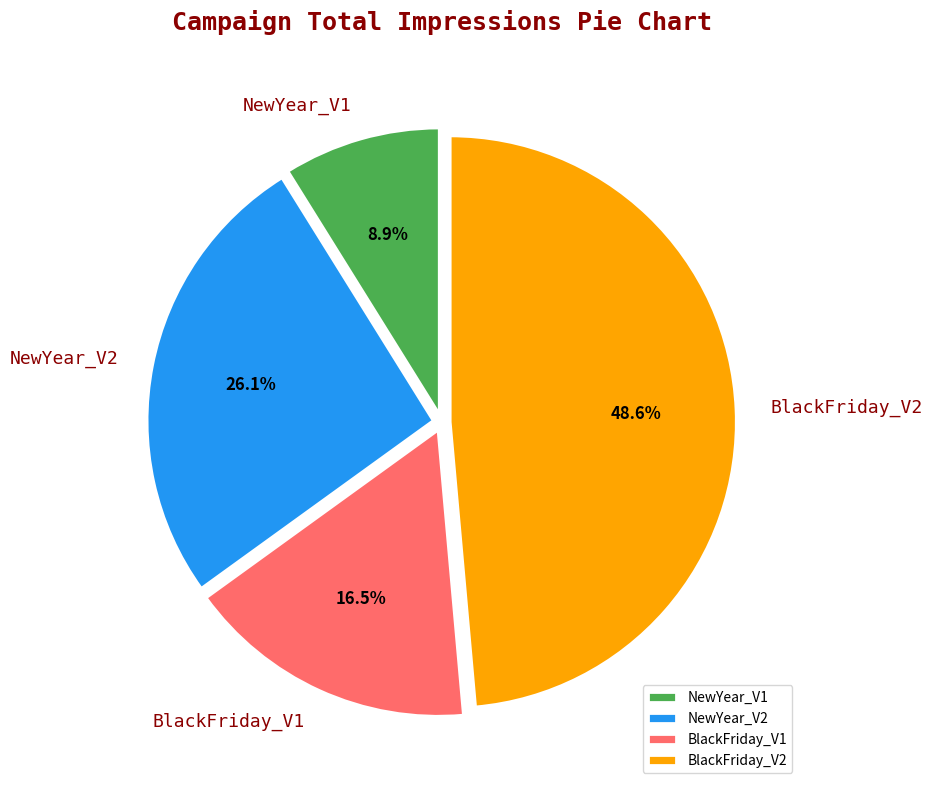

Is the sum of NewYear_V2 and BlackFriday_V2 greater than half?

Yes